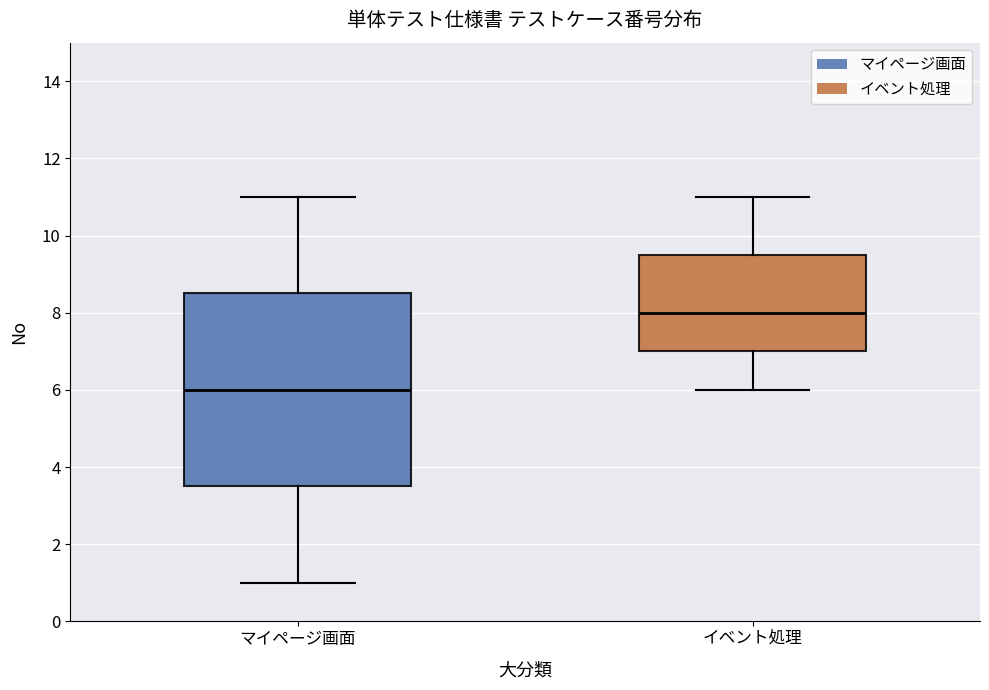

Which box's median line is the highest?

イベント処理